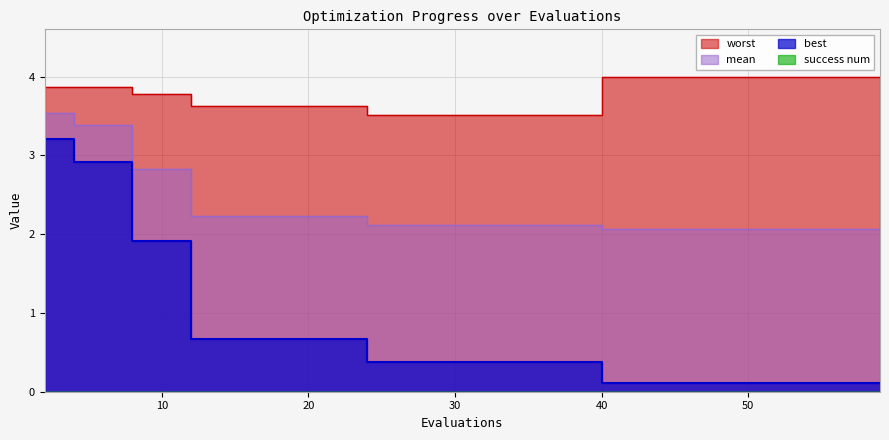

True or false: best has a value of 0.7 at 22.

True